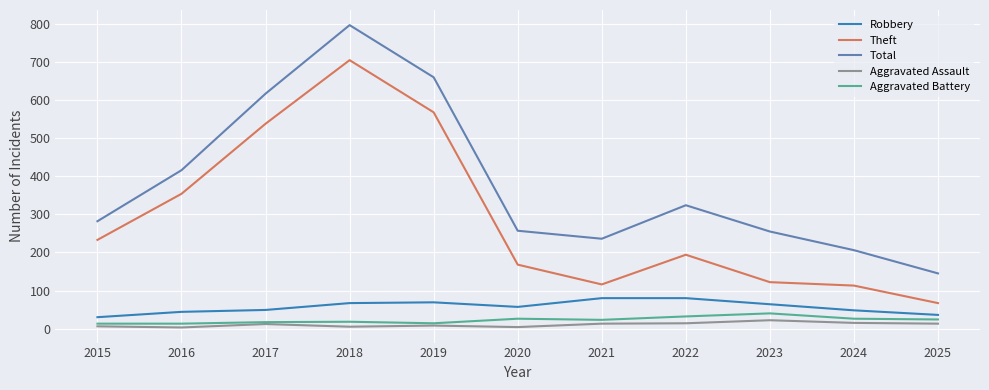

List the series in order of their peak value, highest first.

Total, Theft, Robbery, Aggravated Battery, Aggravated Assault